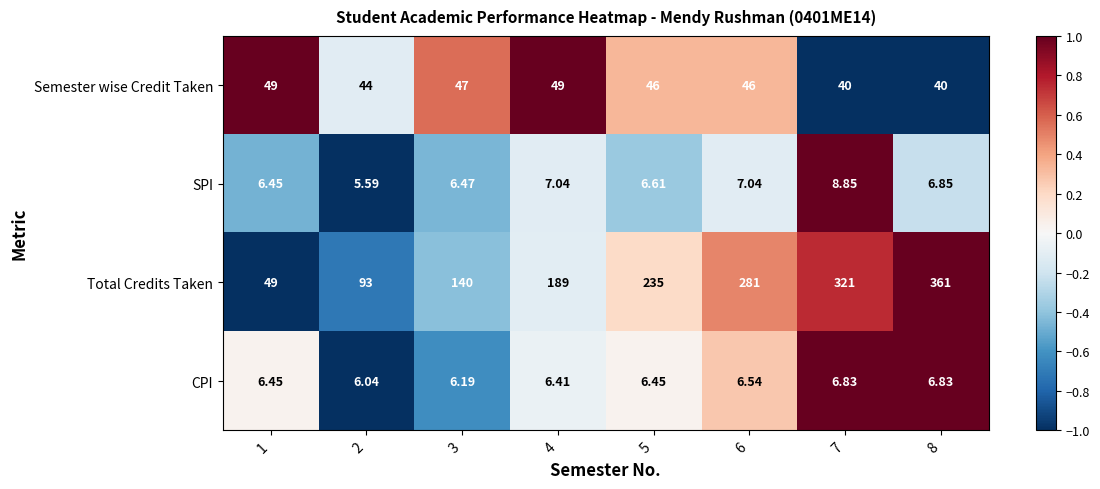

Which series has the largest range (max minus min)?

Total Credits Taken